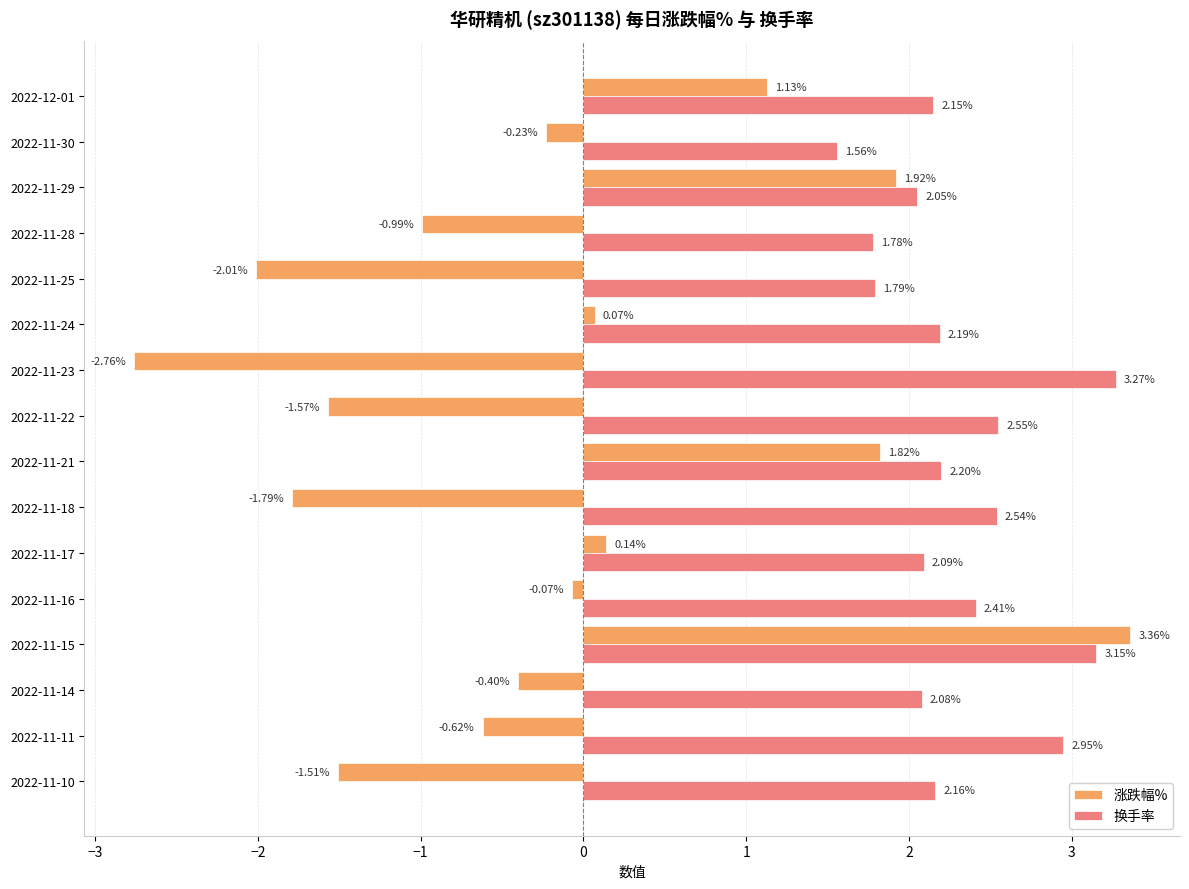

What is the difference between the maximum and minimum values in the 换手率 series?

1.7